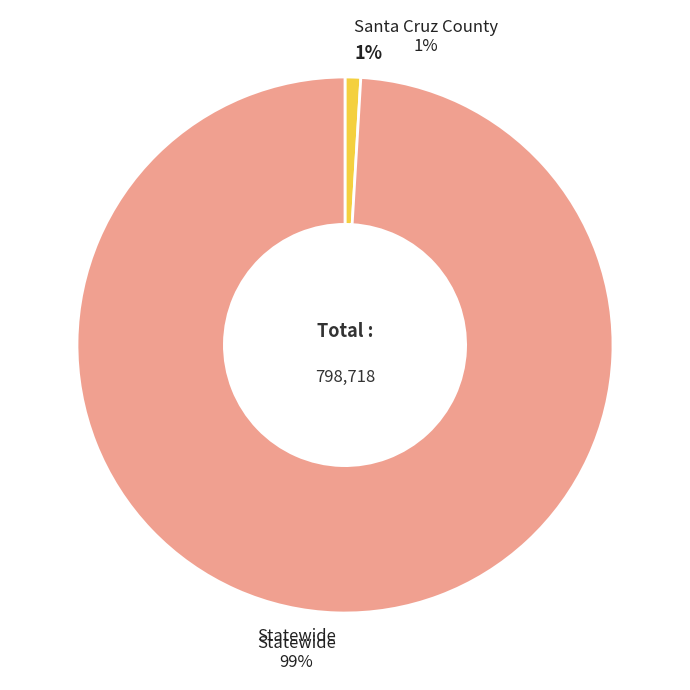

Is Santa Cruz County the majority of the pie?

No